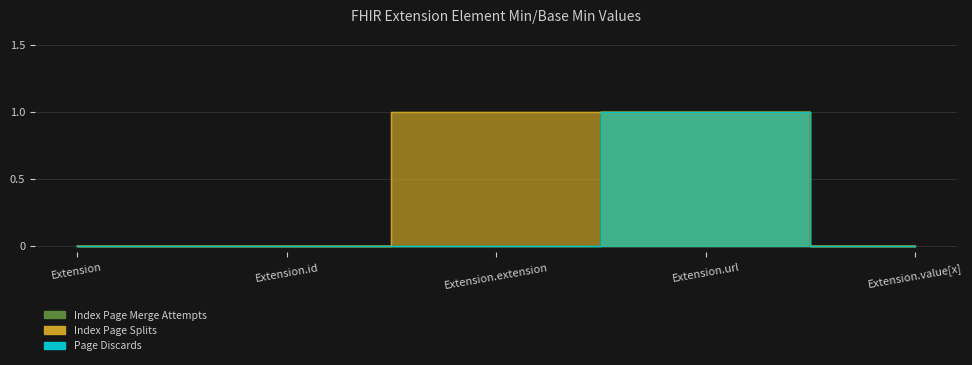

The value of Index Page Merge Attempts at Extension.url is 1. True or false?

True